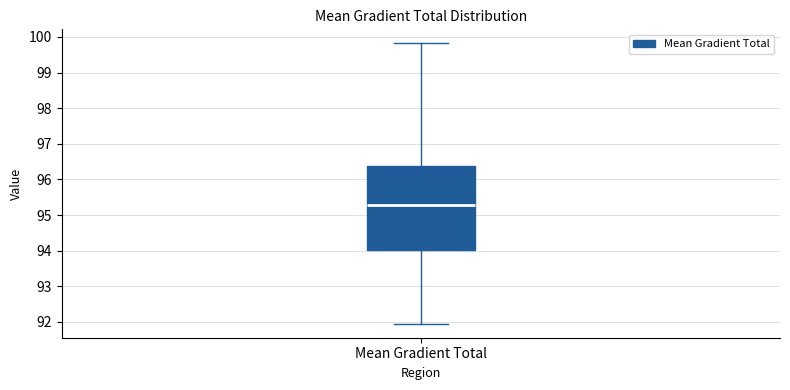

Where is the lower edge of the box for Mean Gradient Total on the y-axis? The values are not printed on the chart, so give them approximately, as read against the axis.

94.0